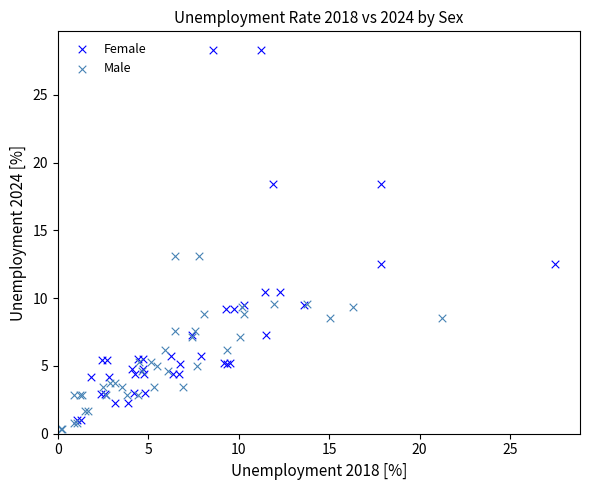

Which series has the widest spread of Y values?

Female